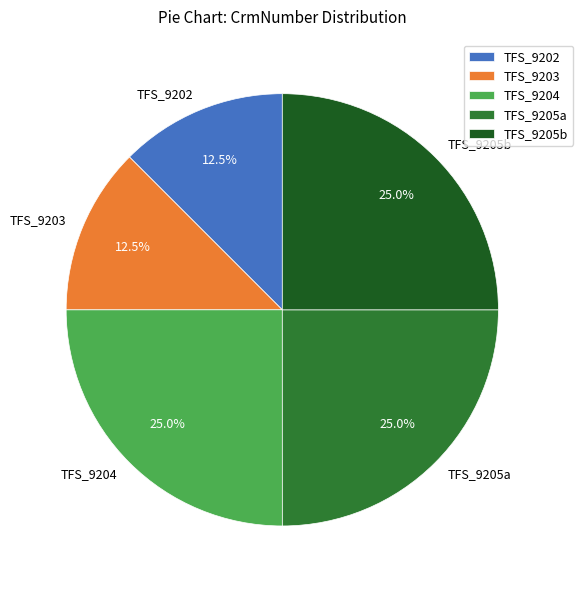

What is the total percentage of TFS_9202 and TFS_9205a?

37.5%